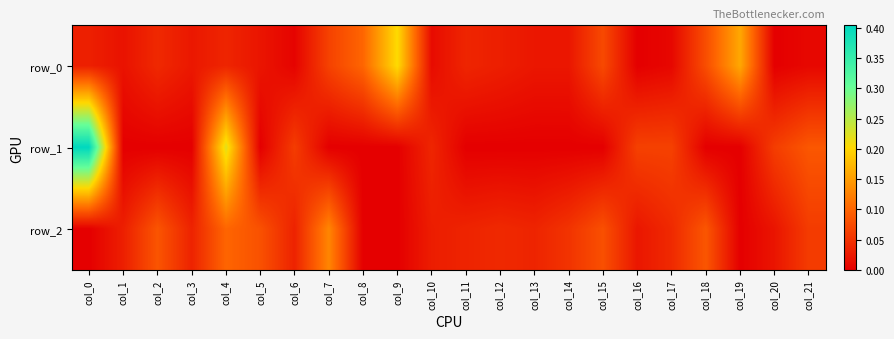

Which series changed the most between col_2 and col_21?

row_1